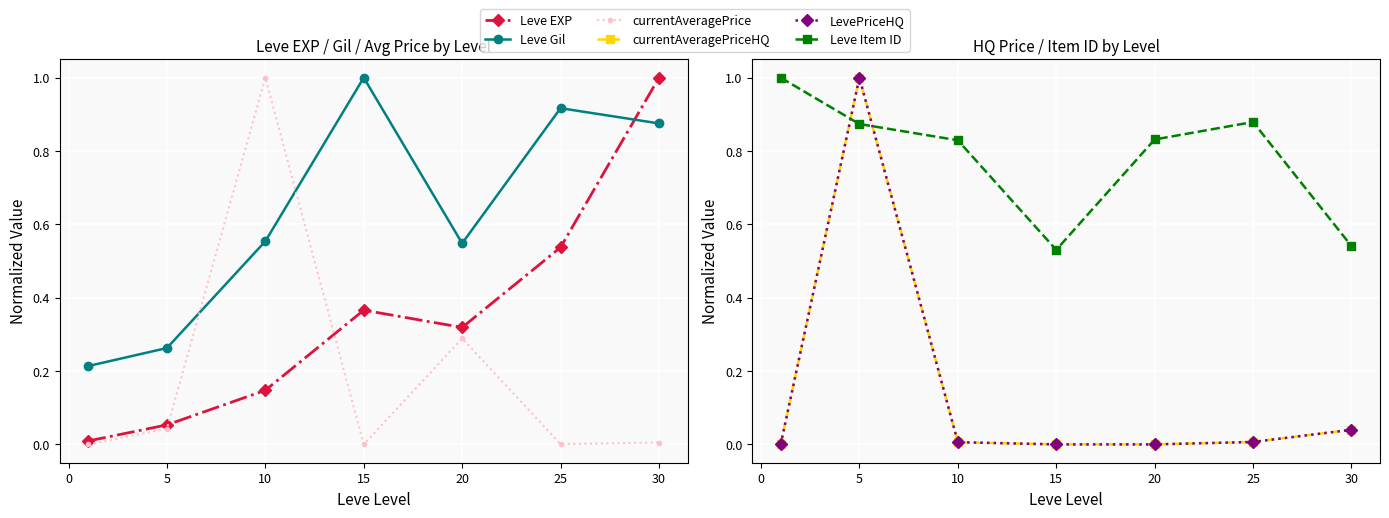

Reading right to left, extract all data points from this chart.

Leve EXP: 1.0	0.5	0.3	0.4	0.1	0.1	0.0
Leve Gil: 0.9	0.9	0.5	1.0	0.6	0.3	0.2
currentAveragePrice: 0.0	0.0	0.3	0.0	1.0	0.0	0.0
currentAveragePriceHQ: 0.0	0.0	0.0	0.0	0.0	1.0	0.0
LevePriceHQ: 0.0	0.0	0.0	0.0	0.0	1.0	0.0
Leve Item ID: 0.5	0.9	0.8	0.5	0.8	0.9	1.0